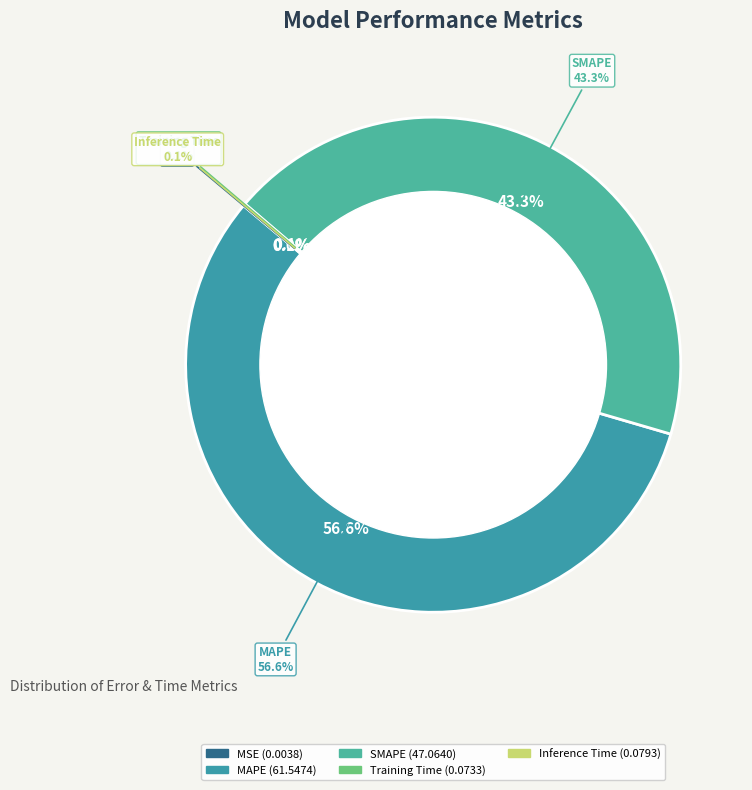

Does MAPE account for over 50% of the chart?

Yes